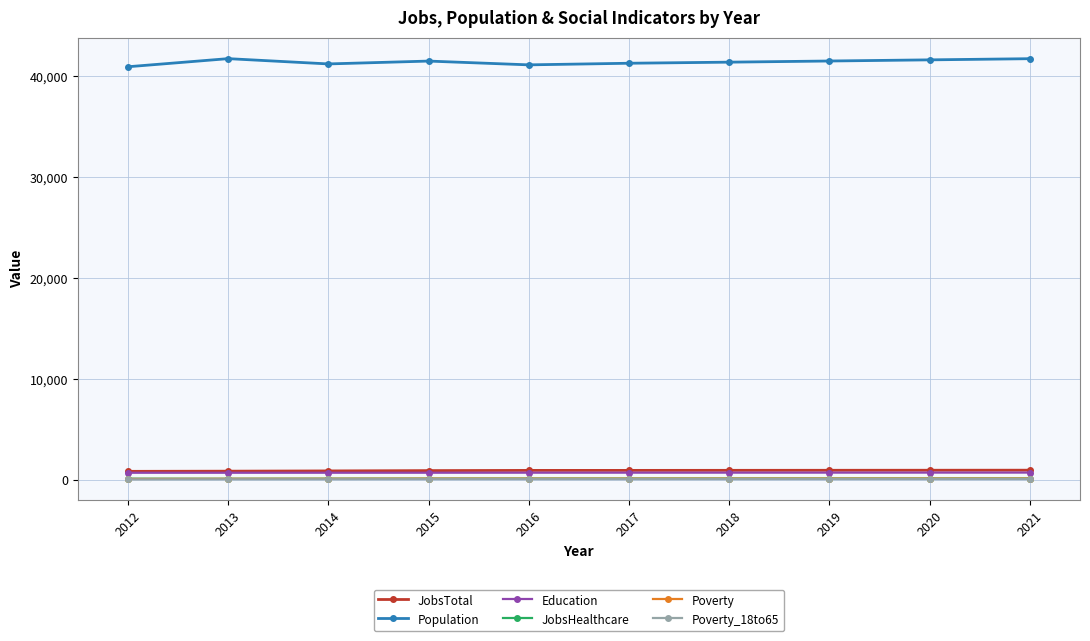

Which series has the largest range (max minus min)?

Population